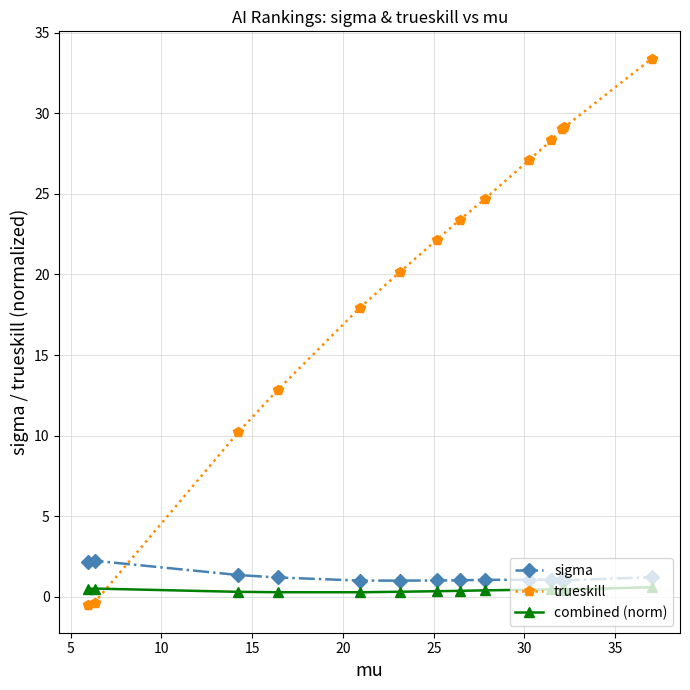

How many combined (norm) values are between 0 and 1?

14